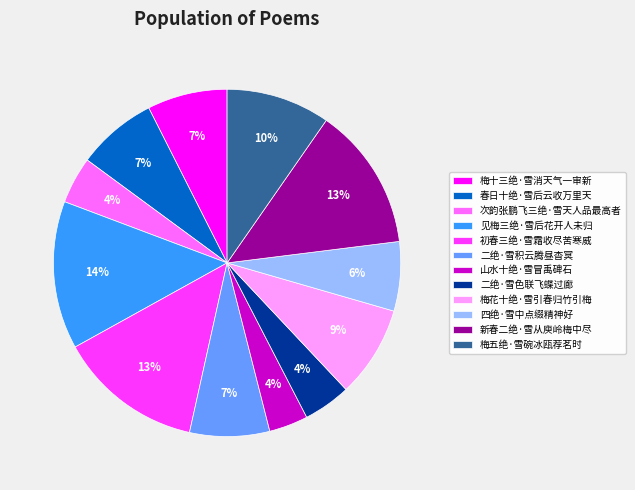

To the nearest percent, what portion does 见梅三绝·雪后花开人未归 represent?

14%